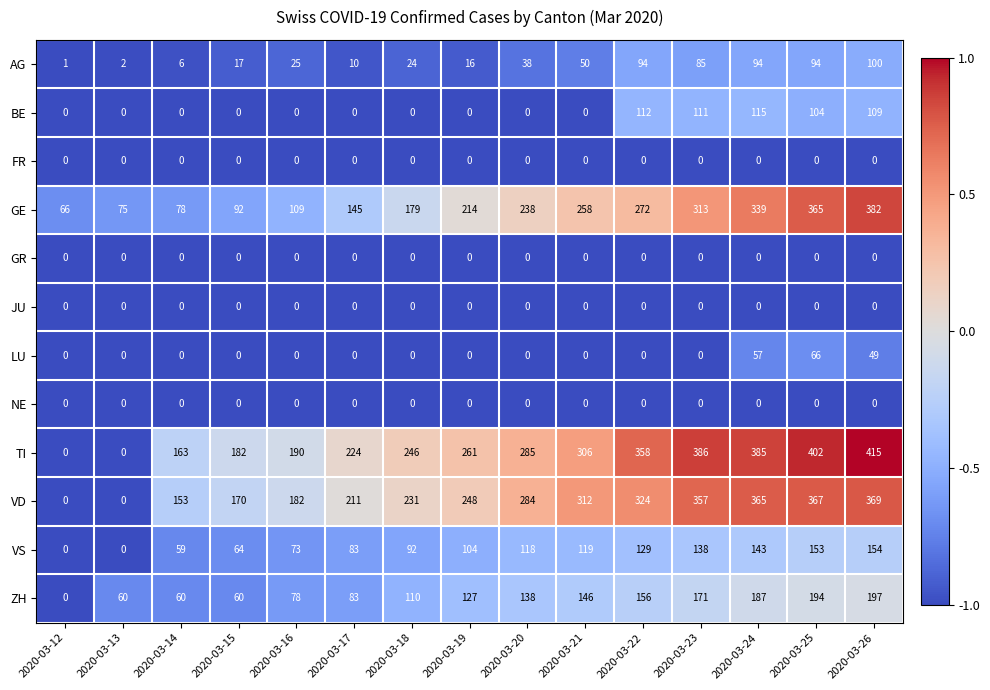

Which series has the widest spread of values?

TI